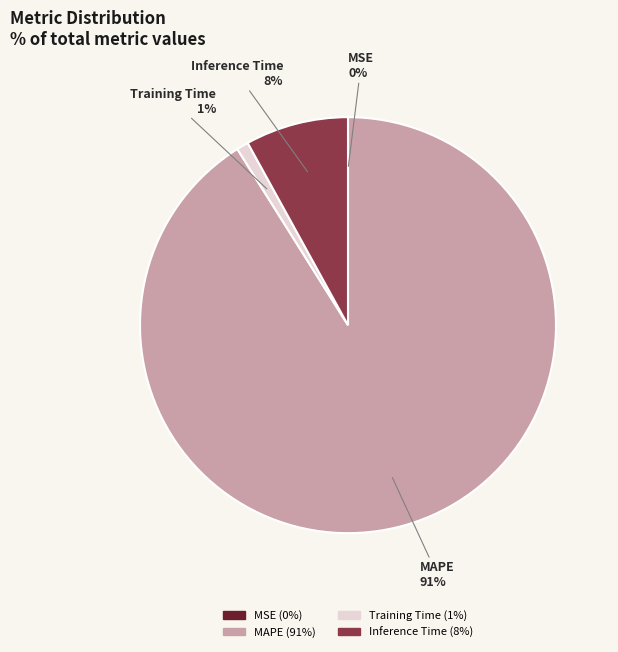

Which slice represents more than half of the pie?

MAPE